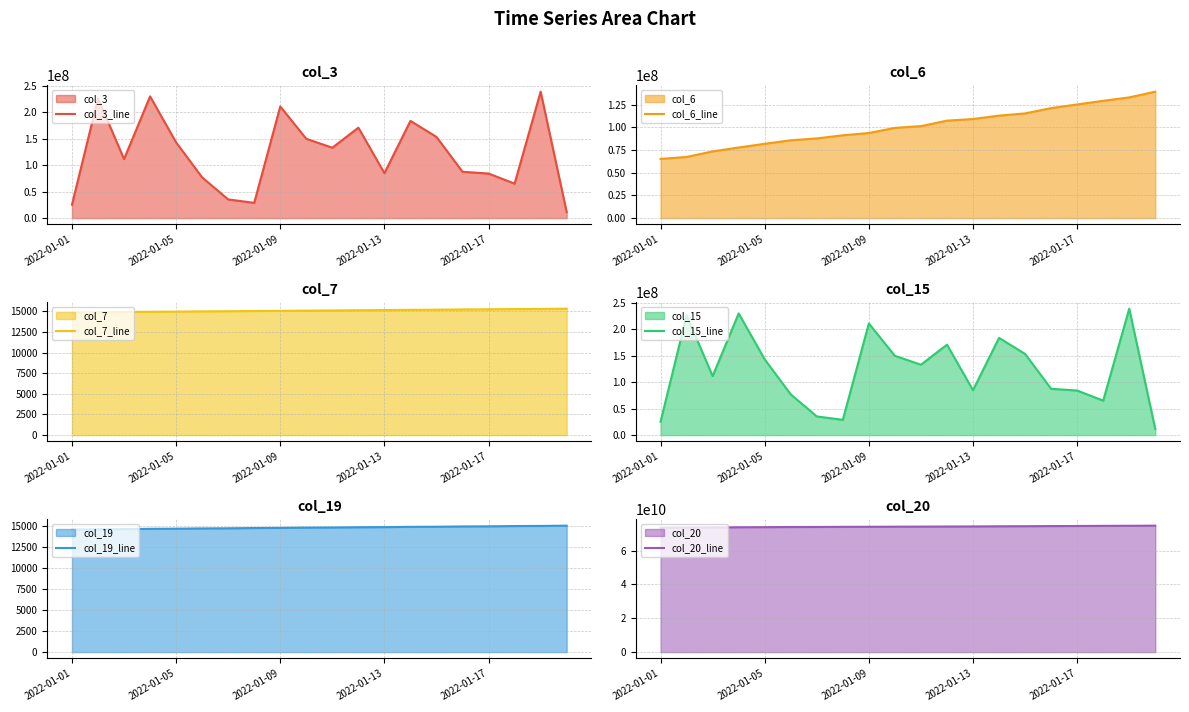

What is the greatest value displayed?

74725951512